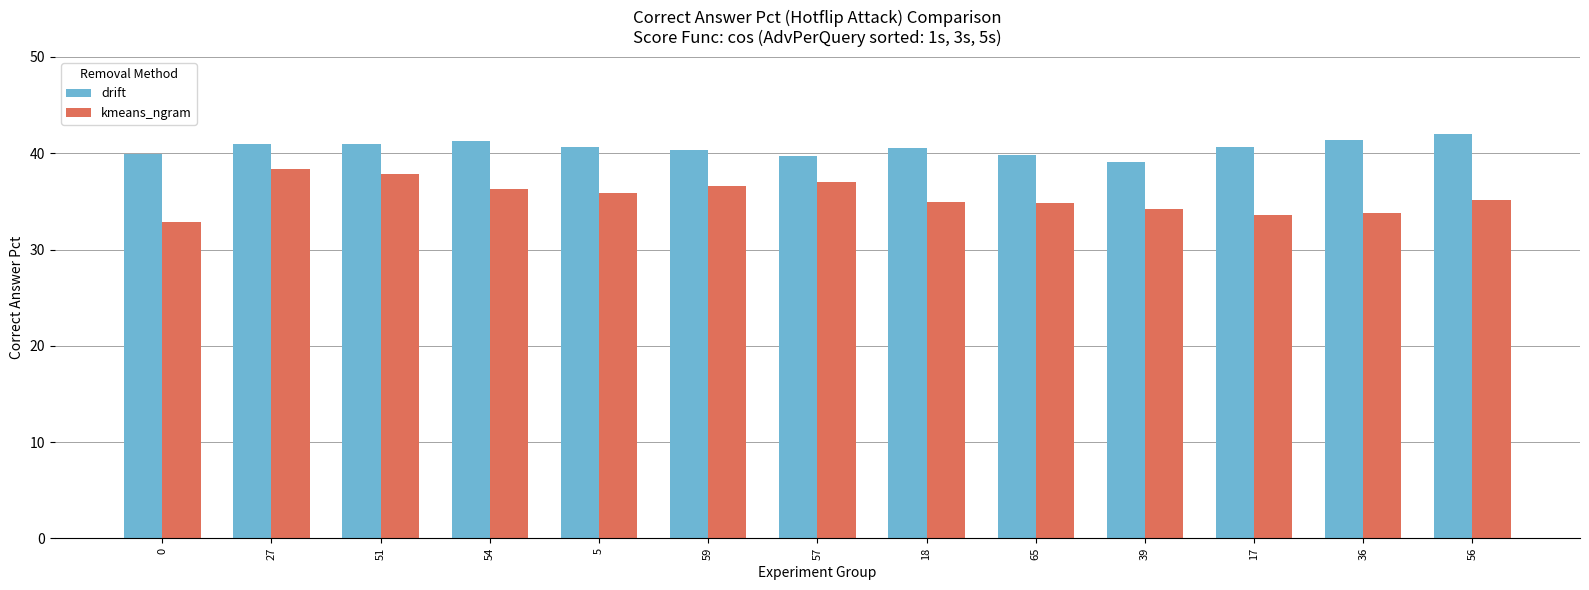

Rank the series at 54 from lowest to highest value.

kmeans_ngram, drift